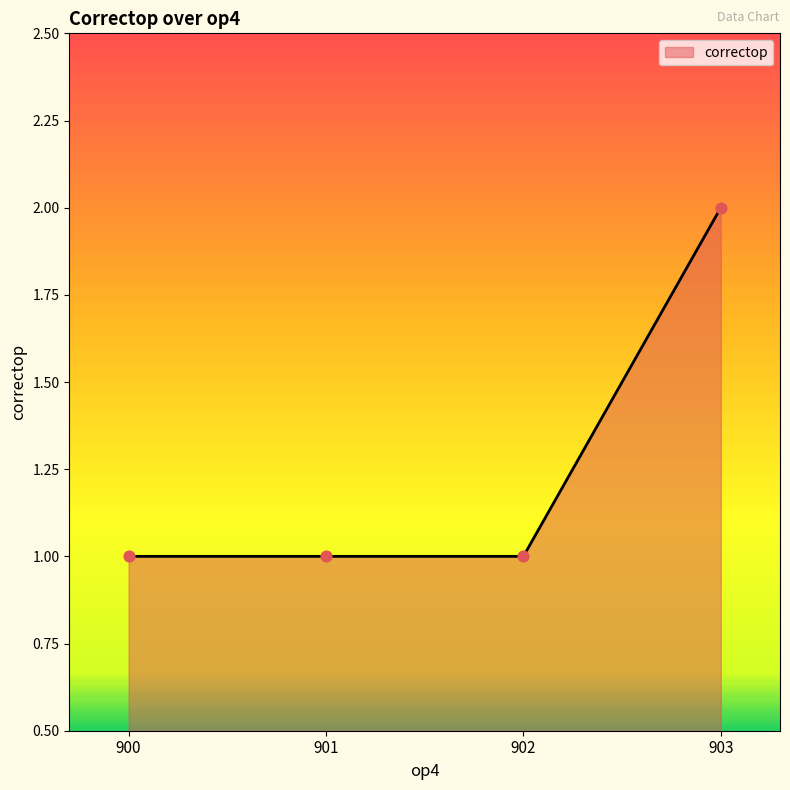

Which has a higher value, 903 or 901?

903